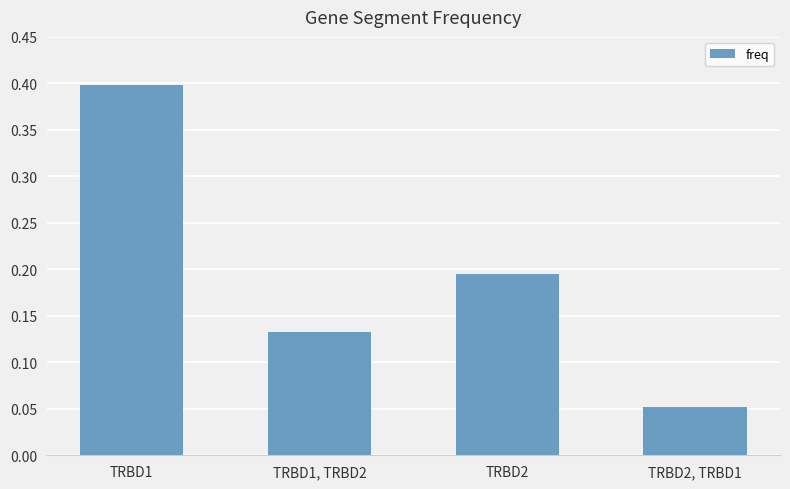

The value at TRBD1 is 0.6. True or false?

False